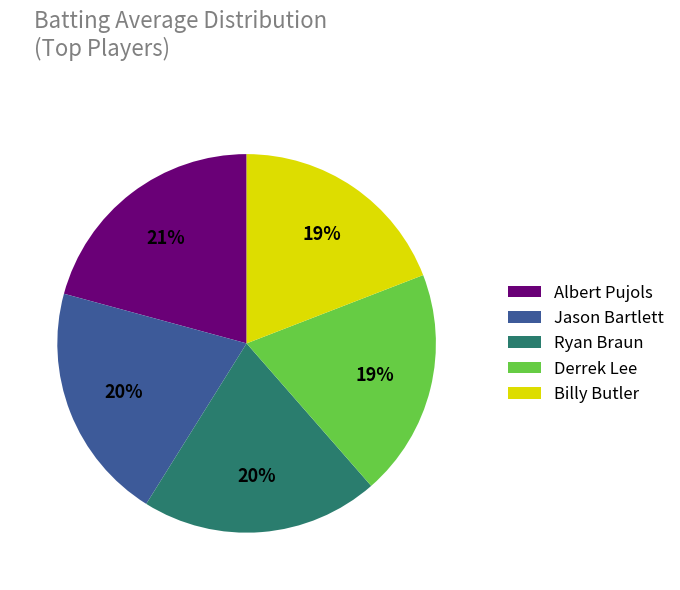

True or false: Billy Butler accounts for 1% of the total.

False